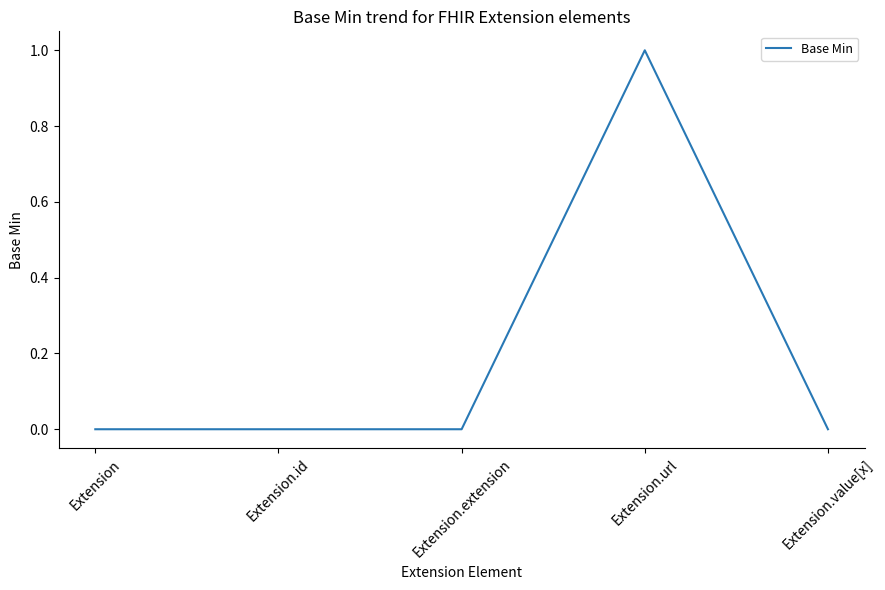

Reading left to right, transcribe all the data shown in this chart.

Extension=0	Extension.id=0	Extension.extension=0	Extension.url=1	Extension.value[x]=0